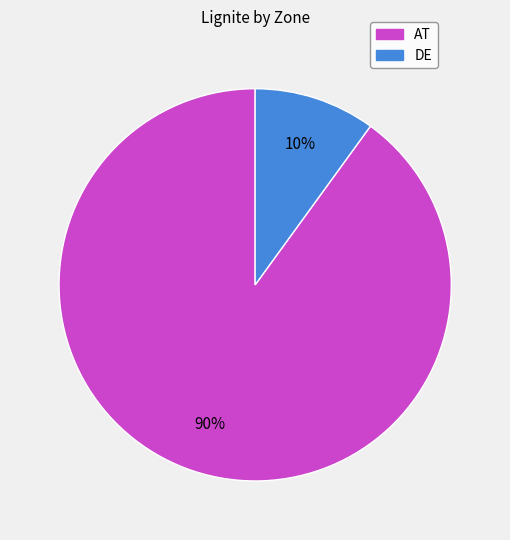

Does any single category account for the majority?

Yes